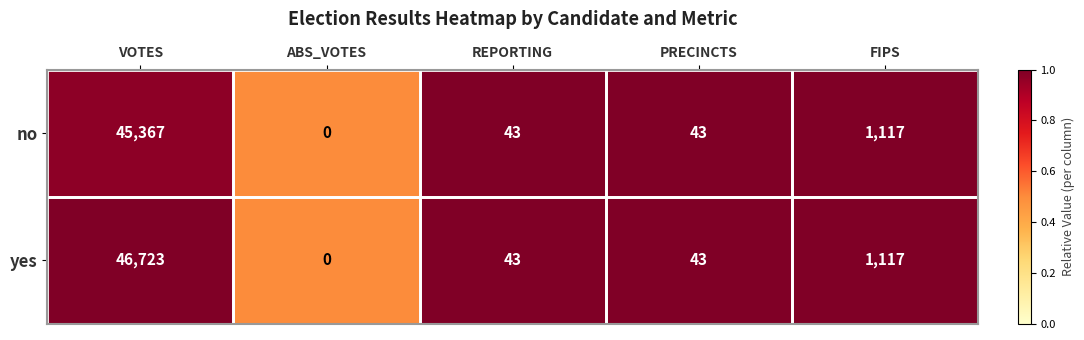

At which label does yes reach its minimum?

ABS_VOTES